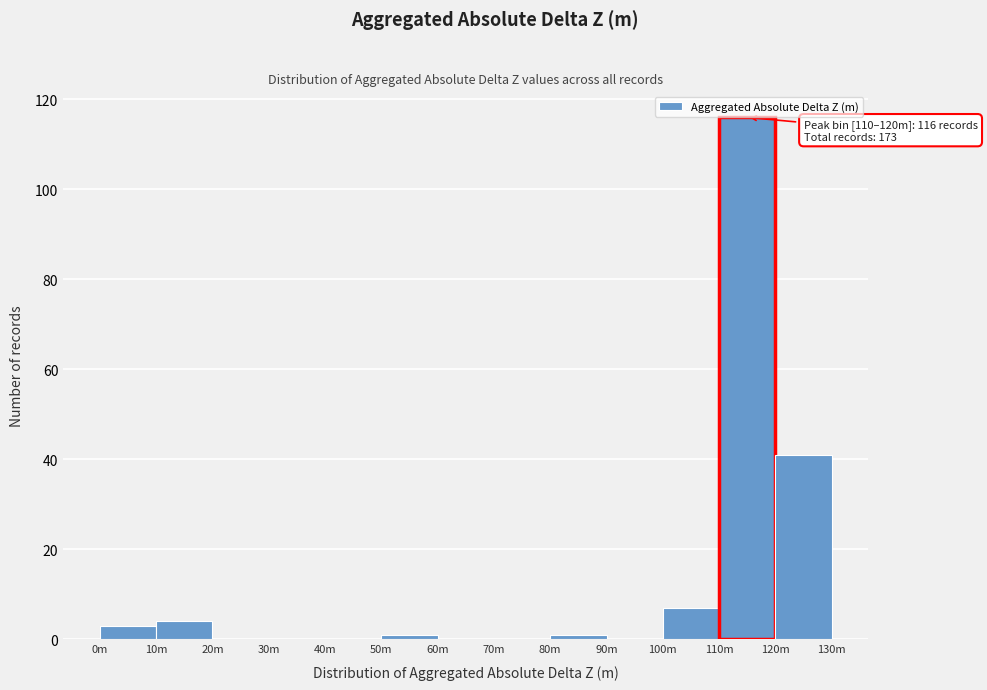

Reading left to right, what are all the values shown in this chart?

0m=3	10m=4	20m=0	30m=0	40m=0	50m=1	60m=0	70m=0	80m=1	90m=0	100m=7	110m=116	120m=41